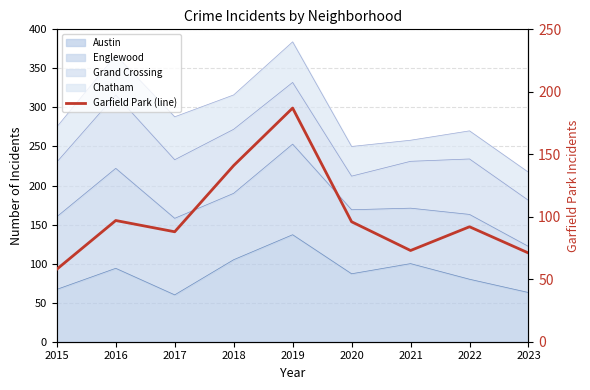

True or false: there are more than 0 points higher than both neighbors.

True